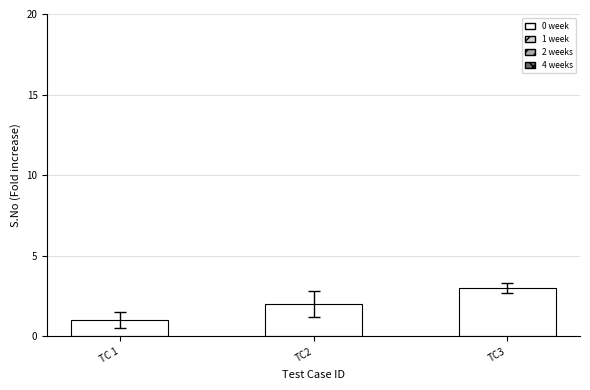

How many bars are there in total?

3